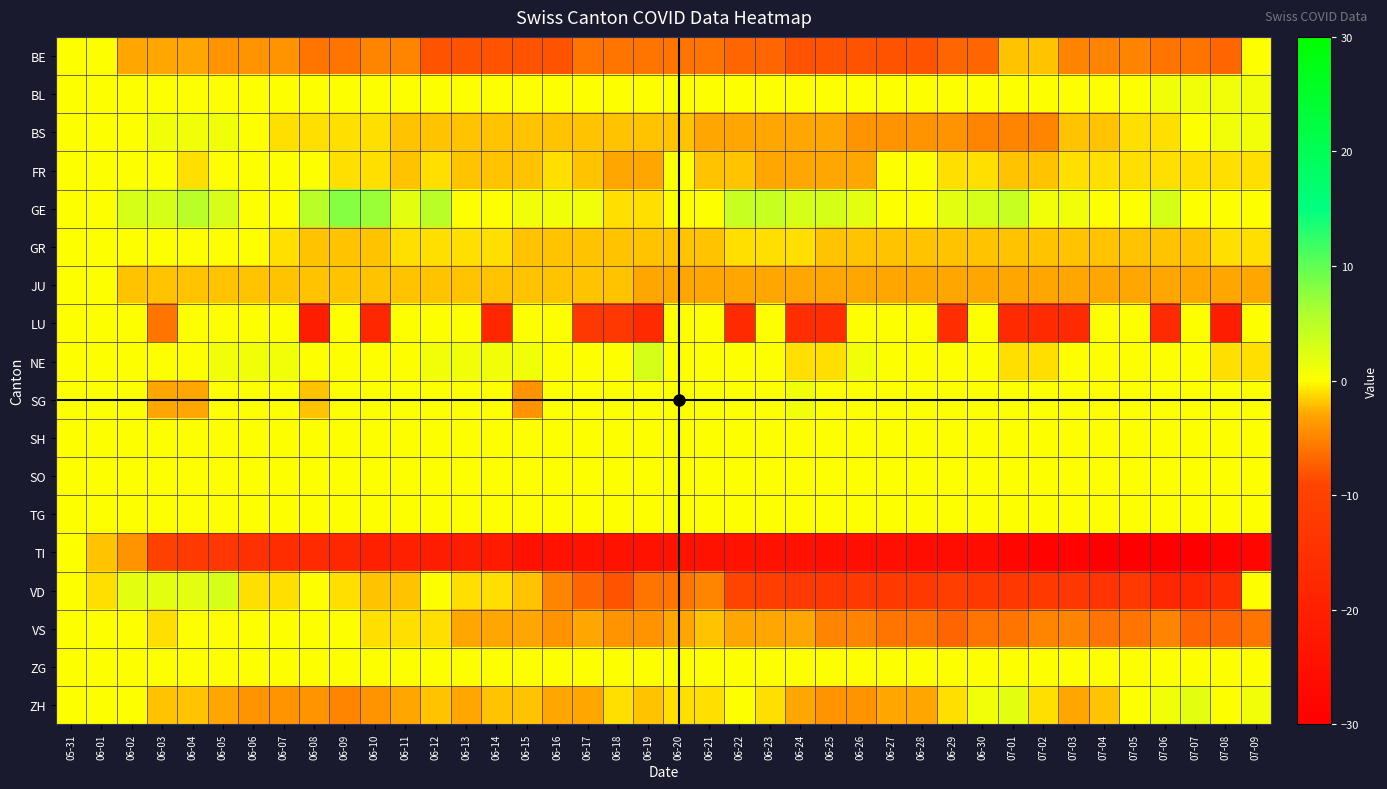

Reading right to left, transcribe all the data shown in this chart.

BE: 07-09=0	07-08=-7	07-07=-6	07-06=-6	07-05=-5	07-04=-5	07-03=-5	07-02=-2	07-01=-2	06-30=-7	06-29=-7	06-28=-8	06-27=-8	06-26=-8	06-25=-8	06-24=-8	06-23=-7	06-22=-7	06-21=-6	06-20=-6	06-19=-6	06-18=-6	06-17=-6	06-16=-8	06-15=-8	06-14=-8	06-13=-8	06-12=-8	06-11=-5	06-10=-5	06-09=-6	06-08=-6	06-07=-4	06-06=-4	06-05=-4	06-04=-3	06-03=-3	06-02=-3	06-01=0	05-31=0
BL: 07-09=1	07-08=1	07-07=1	07-06=1	07-05=0	07-04=0	07-03=0	07-02=0	07-01=0	06-30=0	06-29=0	06-28=0	06-27=0	06-26=0	06-25=0	06-24=0	06-23=0	06-22=0	06-21=0	06-20=0	06-19=0	06-18=0	06-17=0	06-16=0	06-15=0	06-14=0	06-13=0	06-12=0	06-11=0	06-10=0	06-09=0	06-08=0	06-07=0	06-06=0	06-05=0	06-04=0	06-03=0	06-02=0	06-01=0	05-31=0
BS: 07-09=1	07-08=1	07-07=0	07-06=-1	07-05=-1	07-04=-2	07-03=-2	07-02=-5	07-01=-5	06-30=-5	06-29=-4	06-28=-4	06-27=-4	06-26=-4	06-25=-3	06-24=-3	06-23=-3	06-22=-3	06-21=-3	06-20=-2	06-19=-2	06-18=-2	06-17=-2	06-16=-2	06-15=-2	06-14=-2	06-13=-2	06-12=-2	06-11=-2	06-10=-1	06-09=-1	06-08=-1	06-07=-1	06-06=0	06-05=1	06-04=1	06-03=1	06-02=0	06-01=0	05-31=0
FR: 07-09=-1	07-08=-1	07-07=-1	07-06=-1	07-05=-1	07-04=-1	07-03=-1	07-02=-2	07-01=-2	06-30=-1	06-29=-1	06-28=0	06-27=0	06-26=-3	06-25=-3	06-24=-3	06-23=-3	06-22=-2	06-21=-2	06-20=0	06-19=-3	06-18=-3	06-17=-2	06-16=-1	06-15=-2	06-14=-2	06-13=-2	06-12=-1	06-11=-2	06-10=-1	06-09=-1	06-08=0	06-07=0	06-06=0	06-05=0	06-04=-1	06-03=0	06-02=0	06-01=0	05-31=0
GE: 07-09=0	07-08=0	07-07=0	07-06=3	07-05=0	07-04=0	07-03=1	07-02=1	07-01=4	06-30=3	06-29=2	06-28=0	06-27=0	06-26=2	06-25=3	06-24=3	06-23=4	06-22=4	06-21=0	06-20=0	06-19=-1	06-18=-1	06-17=1	06-16=1	06-15=1	06-14=0	06-13=0	06-12=5	06-11=2	06-10=7	06-09=8	06-08=5	06-07=0	06-06=0	06-05=3	06-04=5	06-03=3	06-02=3	06-01=0	05-31=0
GR: 07-09=-1	07-08=-1	07-07=-2	07-06=-2	07-05=-2	07-04=-2	07-03=-2	07-02=-2	07-01=-2	06-30=-2	06-29=-2	06-28=-2	06-27=-2	06-26=-2	06-25=-2	06-24=-1	06-23=-1	06-22=-1	06-21=-2	06-20=-2	06-19=-2	06-18=-2	06-17=-2	06-16=-2	06-15=-2	06-14=-1	06-13=-1	06-12=-1	06-11=-1	06-10=-2	06-09=-2	06-08=-2	06-07=-1	06-06=0	06-05=0	06-04=0	06-03=0	06-02=0	06-01=0	05-31=0
JU: 07-09=-3	07-08=-3	07-07=-3	07-06=-3	07-05=-3	07-04=-3	07-03=-3	07-02=-3	07-01=-3	06-30=-3	06-29=-3	06-28=-3	06-27=-3	06-26=-3	06-25=-3	06-24=-3	06-23=-3	06-22=-3	06-21=-3	06-20=-3	06-19=-3	06-18=-2	06-17=-2	06-16=-2	06-15=-2	06-14=-2	06-13=-2	06-12=-2	06-11=-2	06-10=-2	06-09=-2	06-08=-2	06-07=-2	06-06=-2	06-05=-2	06-04=-2	06-03=-2	06-02=-2	06-01=0	05-31=0
LU: 07-09=0	07-08=-21	07-07=0	07-06=-17	07-05=0	07-04=0	07-03=-17	07-02=-17	07-01=-17	06-30=0	06-29=-16	06-28=0	06-27=0	06-26=0	06-25=-16	06-24=-16	06-23=0	06-22=-17	06-21=0	06-20=0	06-19=-17	06-18=-13	06-17=-13	06-16=0	06-15=0	06-14=-18	06-13=0	06-12=0	06-11=0	06-10=-18	06-09=0	06-08=-21	06-07=0	06-06=0	06-05=0	06-04=0	06-03=-6	06-02=0	06-01=0	05-31=0
NE: 07-09=-1	07-08=-1	07-07=0	07-06=0	07-05=0	07-04=0	07-03=0	07-02=-1	07-01=-1	06-30=0	06-29=0	06-28=0	06-27=0	06-26=1	06-25=-1	06-24=-1	06-23=0	06-22=0	06-21=0	06-20=0	06-19=3	06-18=0	06-17=0	06-16=0	06-15=1	06-14=1	06-13=1	06-12=1	06-11=0	06-10=0	06-09=0	06-08=0	06-07=1	06-06=1	06-05=1	06-04=0	06-03=0	06-02=0	06-01=0	05-31=0
SG: 07-09=0	07-08=0	07-07=0	07-06=0	07-05=0	07-04=0	07-03=0	07-02=0	07-01=0	06-30=0	06-29=0	06-28=0	06-27=0	06-26=0	06-25=0	06-24=1	06-23=0	06-22=0	06-21=0	06-20=0	06-19=0	06-18=0	06-17=0	06-16=0	06-15=-4	06-14=0	06-13=0	06-12=0	06-11=0	06-10=0	06-09=0	06-08=-2	06-07=0	06-06=0	06-05=0	06-04=-3	06-03=-3	06-02=0	06-01=0	05-31=0
SH: 07-09=0	07-08=0	07-07=0	07-06=0	07-05=0	07-04=0	07-03=0	07-02=0	07-01=0	06-30=0	06-29=0	06-28=0	06-27=0	06-26=0	06-25=0	06-24=0	06-23=0	06-22=0	06-21=0	06-20=0	06-19=0	06-18=0	06-17=0	06-16=0	06-15=0	06-14=0	06-13=0	06-12=0	06-11=0	06-10=0	06-09=0	06-08=0	06-07=0	06-06=0	06-05=0	06-04=0	06-03=0	06-02=0	06-01=0	05-31=0
SO: 07-09=0	07-08=0	07-07=0	07-06=0	07-05=0	07-04=0	07-03=0	07-02=0	07-01=0	06-30=0	06-29=0	06-28=0	06-27=0	06-26=0	06-25=0	06-24=0	06-23=0	06-22=0	06-21=0	06-20=0	06-19=0	06-18=0	06-17=0	06-16=0	06-15=0	06-14=0	06-13=0	06-12=0	06-11=0	06-10=0	06-09=0	06-08=0	06-07=0	06-06=0	06-05=0	06-04=0	06-03=0	06-02=0	06-01=0	05-31=0
TG: 07-09=0	07-08=0	07-07=0	07-06=0	07-05=0	07-04=0	07-03=0	07-02=0	07-01=0	06-30=0	06-29=0	06-28=0	06-27=0	06-26=0	06-25=0	06-24=0	06-23=0	06-22=0	06-21=0	06-20=0	06-19=0	06-18=0	06-17=0	06-16=0	06-15=0	06-14=0	06-13=0	06-12=0	06-11=0	06-10=0	06-09=0	06-08=0	06-07=0	06-06=0	06-05=0	06-04=0	06-03=0	06-02=0	06-01=0	05-31=0
TI: 07-09=-28	07-08=-29	07-07=-30	07-06=-30	07-05=-30	07-04=-30	07-03=-29	07-02=-29	07-01=-28	06-30=-26	06-29=-26	06-28=-26	06-27=-25	06-26=-25	06-25=-25	06-24=-24	06-23=-24	06-22=-24	06-21=-24	06-20=-24	06-19=-24	06-18=-24	06-17=-24	06-16=-24	06-15=-24	06-14=-22	06-13=-21	06-12=-21	06-11=-20	06-10=-20	06-09=-18	06-08=-17	06-07=-16	06-06=-15	06-05=-13	06-04=-12	06-03=-10	06-02=-4	06-01=-2	05-31=0
VD: 07-09=0	07-08=-16	07-07=-18	07-06=-18	07-05=-12	07-04=-14	07-03=-13	07-02=-12	07-01=-13	06-30=-12	06-29=-11	06-28=-12	06-27=-12	06-26=-12	06-25=-13	06-24=-12	06-23=-11	06-22=-9	06-21=-5	06-20=-6	06-19=-6	06-18=-8	06-17=-7	06-16=-5	06-15=-2	06-14=-1	06-13=-1	06-12=0	06-11=-2	06-10=-2	06-09=-1	06-08=0	06-07=-1	06-06=-1	06-05=3	06-04=2	06-03=2	06-02=2	06-01=-1	05-31=0
VS: 07-09=-6	07-08=-7	07-07=-7	07-06=-5	07-05=-6	07-04=-6	07-03=-5	07-02=-5	07-01=-6	06-30=-6	06-29=-7	06-28=-6	06-27=-6	06-26=-5	06-25=-5	06-24=-3	06-23=-3	06-22=-3	06-21=-2	06-20=-3	06-19=-4	06-18=-4	06-17=-3	06-16=-4	06-15=-3	06-14=-3	06-13=-3	06-12=-1	06-11=-1	06-10=-1	06-09=0	06-08=0	06-07=0	06-06=0	06-05=0	06-04=0	06-03=-1	06-02=0	06-01=0	05-31=0
ZG: 07-09=0	07-08=0	07-07=0	07-06=0	07-05=0	07-04=0	07-03=0	07-02=0	07-01=0	06-30=0	06-29=0	06-28=0	06-27=0	06-26=0	06-25=0	06-24=0	06-23=0	06-22=0	06-21=0	06-20=0	06-19=0	06-18=0	06-17=0	06-16=0	06-15=0	06-14=0	06-13=0	06-12=0	06-11=0	06-10=0	06-09=0	06-08=0	06-07=0	06-06=0	06-05=0	06-04=0	06-03=0	06-02=0	06-01=0	05-31=0
ZH: 07-09=1	07-08=0	07-07=2	07-06=1	07-05=0	07-04=-2	07-03=-3	07-02=-1	07-01=2	06-30=1	06-29=-1	06-28=-3	06-27=-3	06-26=-4	06-25=-4	06-24=-3	06-23=-1	06-22=0	06-21=-1	06-20=-1	06-19=-2	06-18=-1	06-17=-3	06-16=-3	06-15=-2	06-14=-2	06-13=-3	06-12=-2	06-11=-3	06-10=-4	06-09=-5	06-08=-4	06-07=-4	06-06=-4	06-05=-3	06-04=-2	06-03=-2	06-02=0	06-01=0	05-31=0